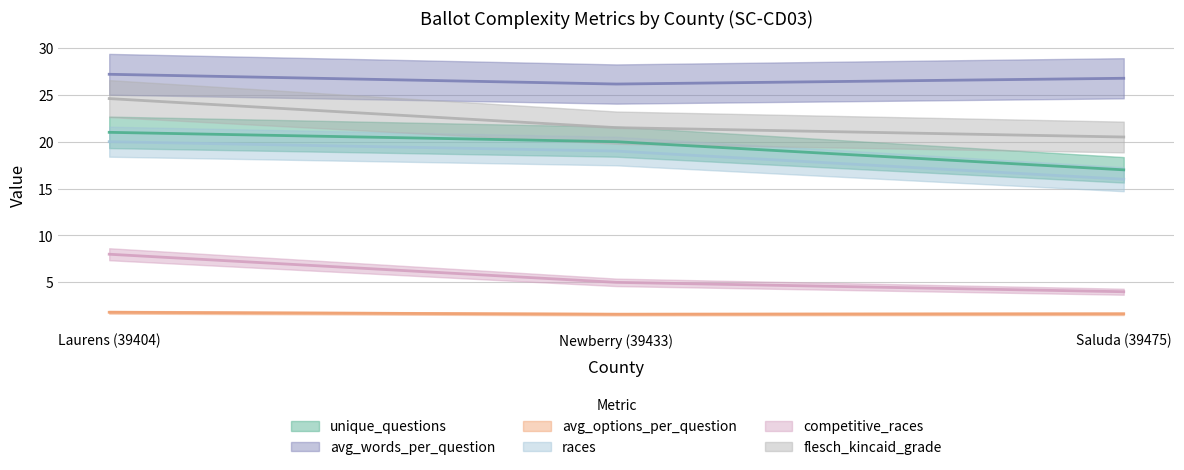

Which label corresponds to the smallest value in the chart?

Newberry (39433)